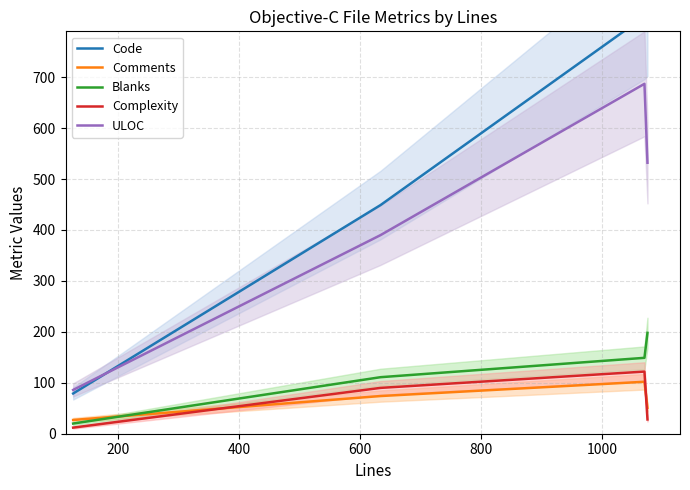

How many data points does each series have?

4